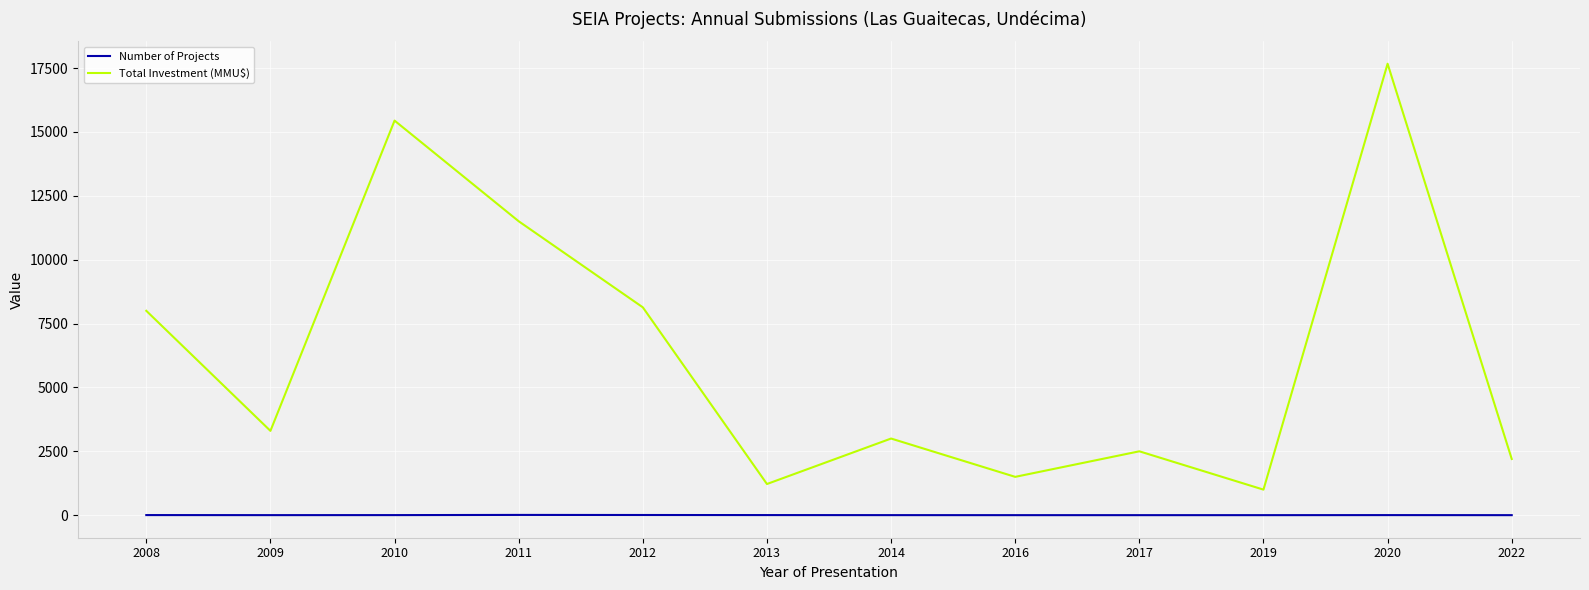

Rank the series at 2009 from lowest to highest value.

Number of Projects, Total Investment (MMU$)